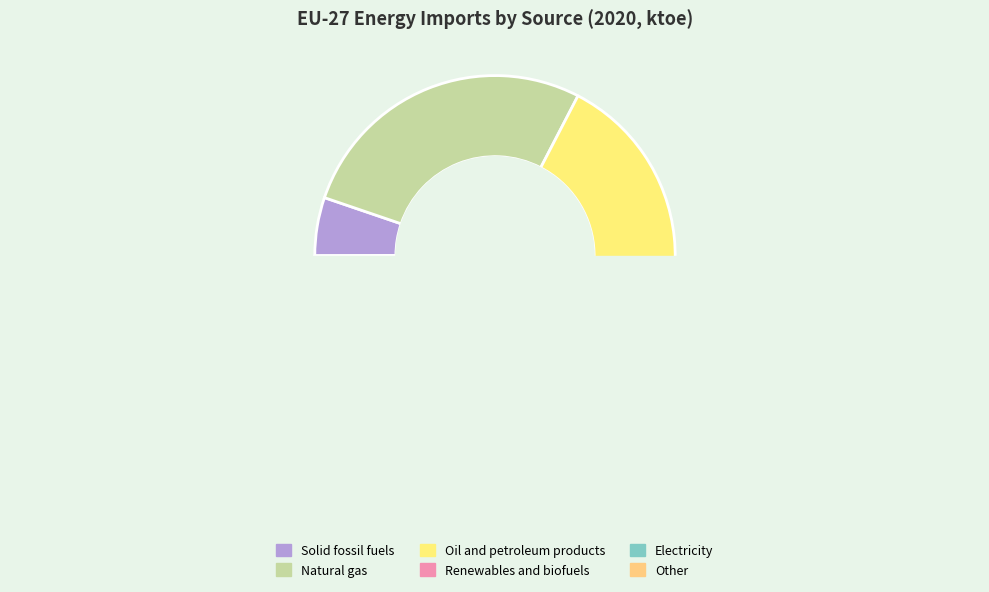

The Solid fossil fuels slice represents 13% of the pie. True or false?

False